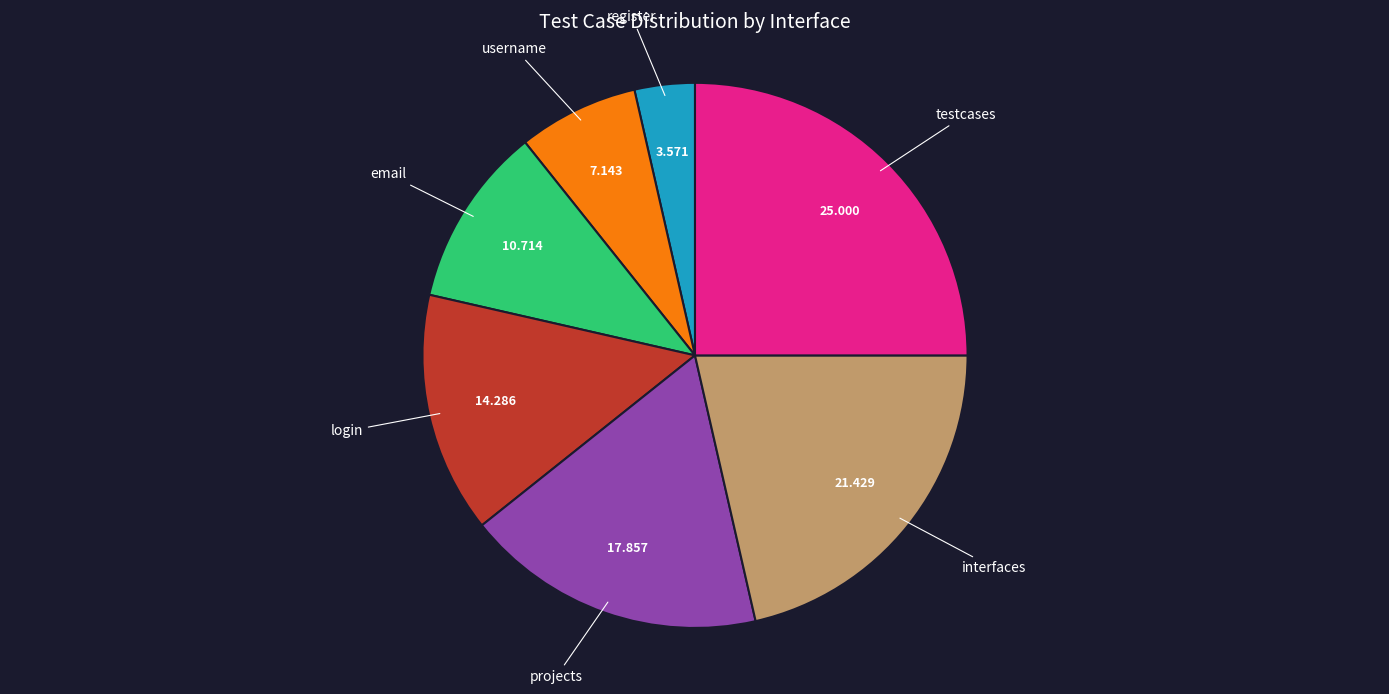

Is there any slice that represents more than half of the pie?

No